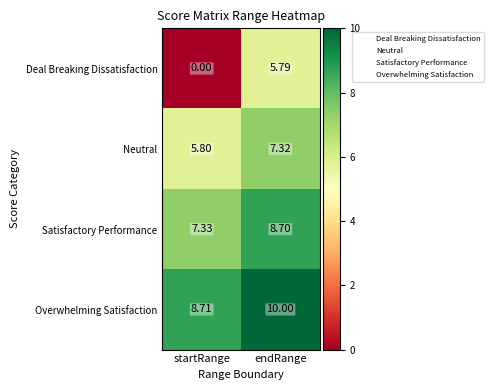

At which category is the sum across all series the highest?

endRange